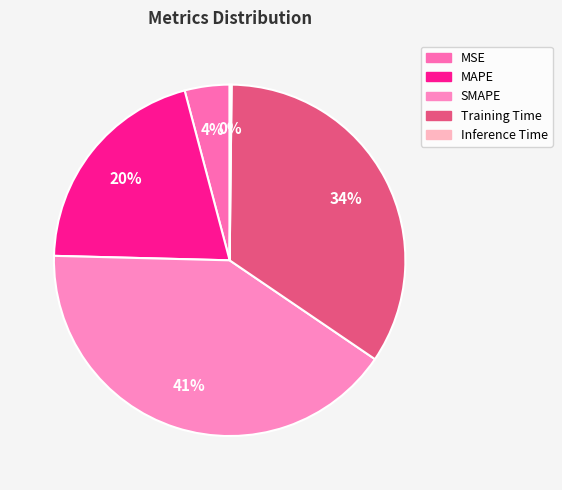

Which has a higher value, MAPE or SMAPE?

SMAPE